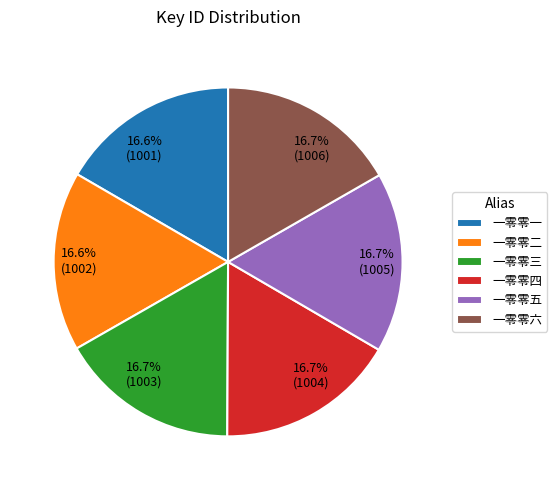

What is the total percentage of 一零零四 and 一零零一?

33.3%